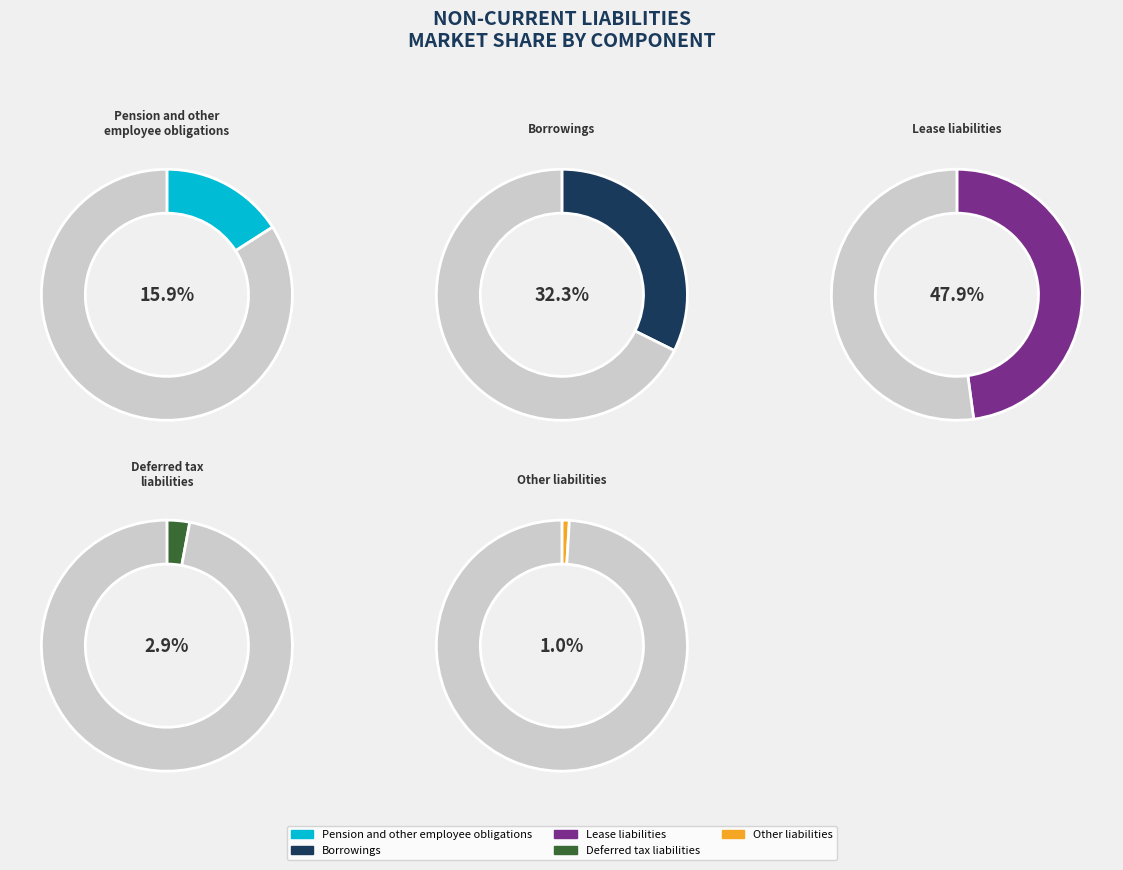

The Deferred tax liabilities slice represents 3% of the pie. True or false?

True